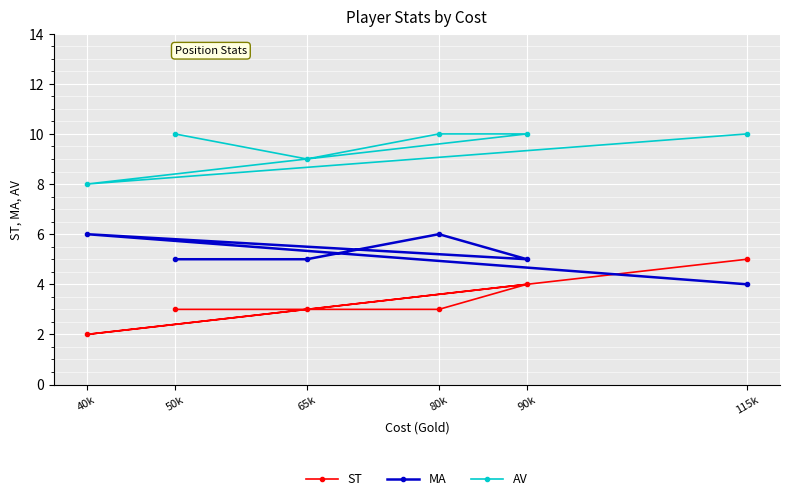

What is the sum of the AV values at 115k and 65k?

19